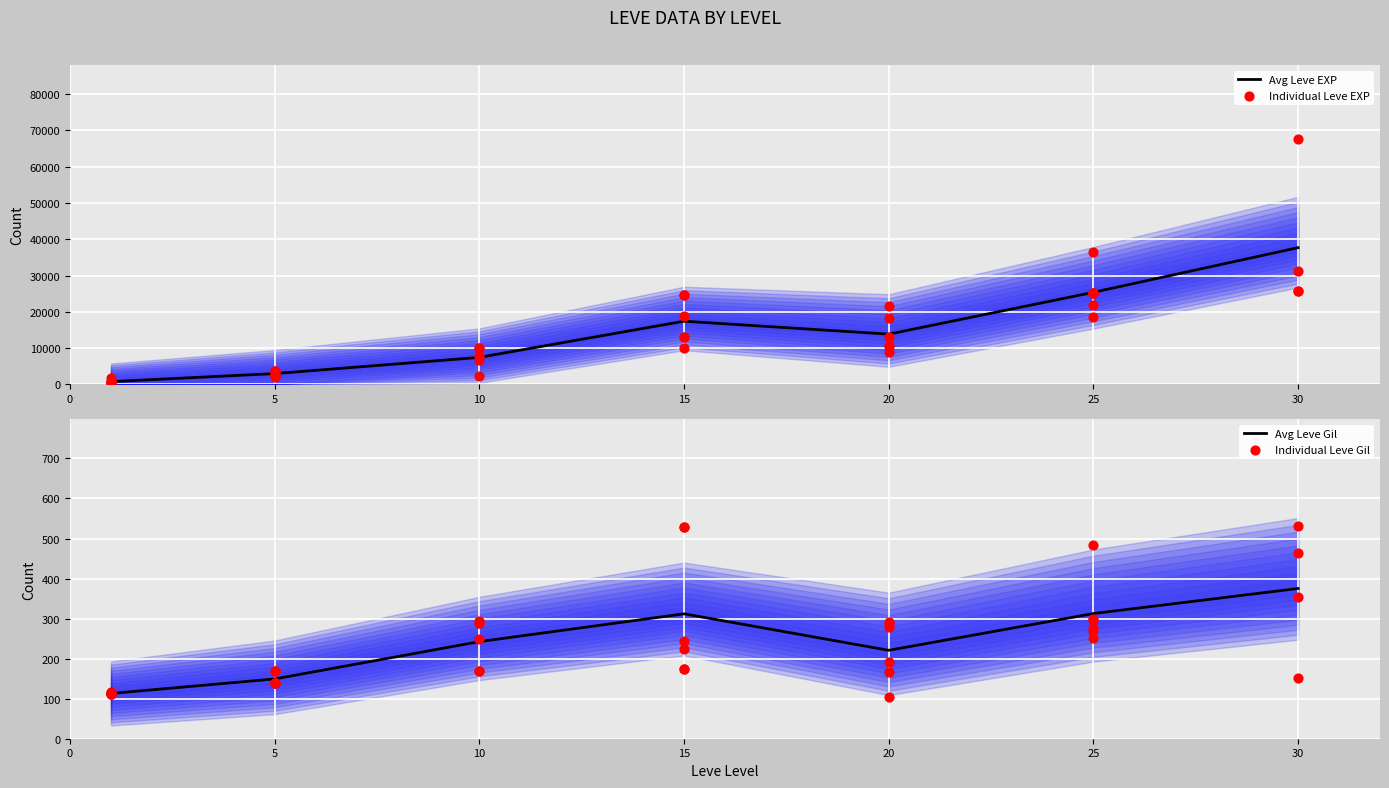

What are all the series names shown in the legend?

Leve EXP, Leve Gil